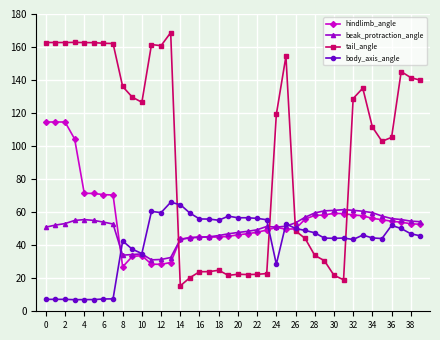

What is the value of the body_axis_angle point at the 21st from the left?

56.6